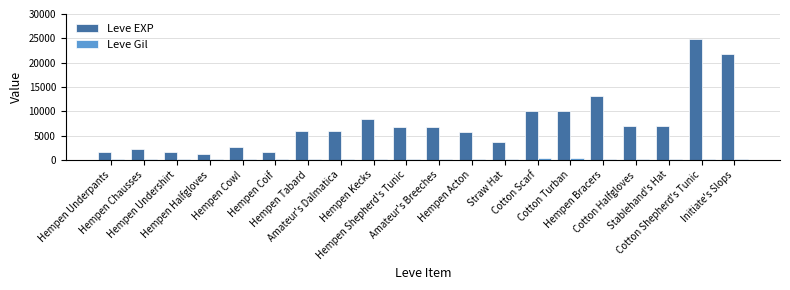

What is the difference between the maximum and minimum values in the Leve EXP series?

23630